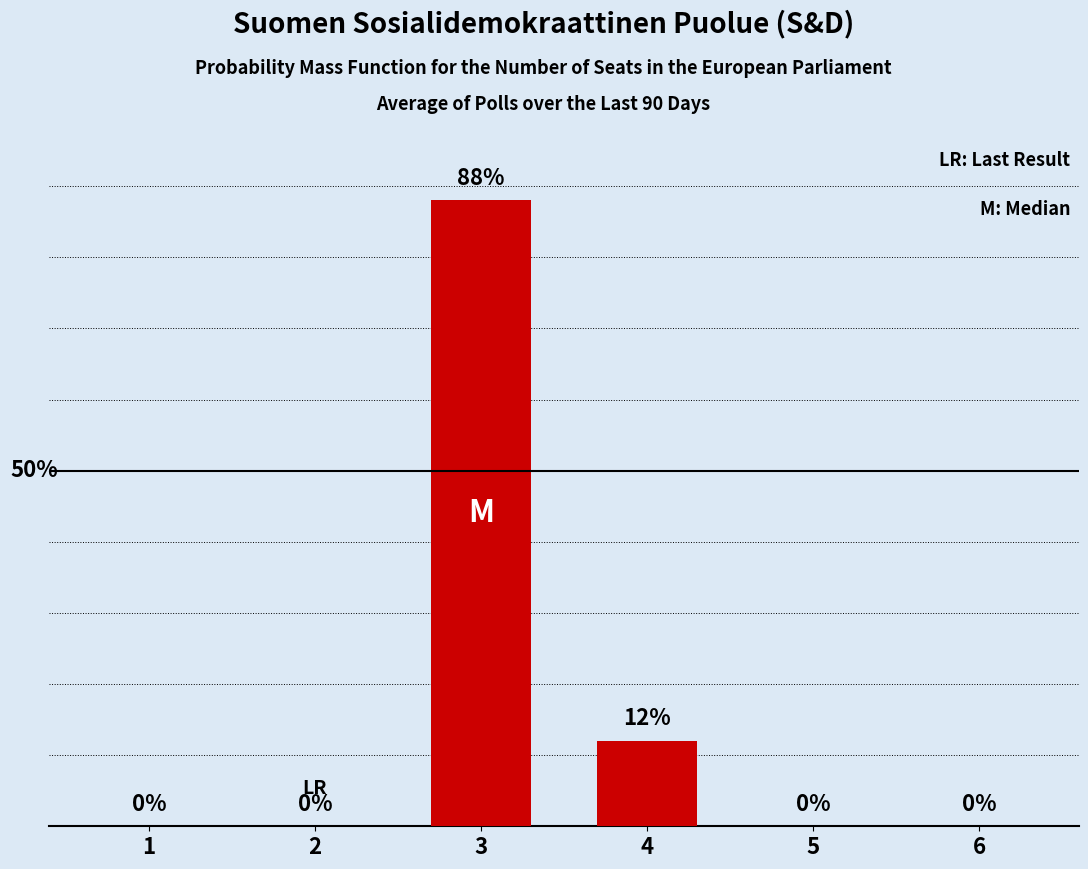

Rank the categories by value from lowest to highest.

1, 2, 5, 6, 4, 3